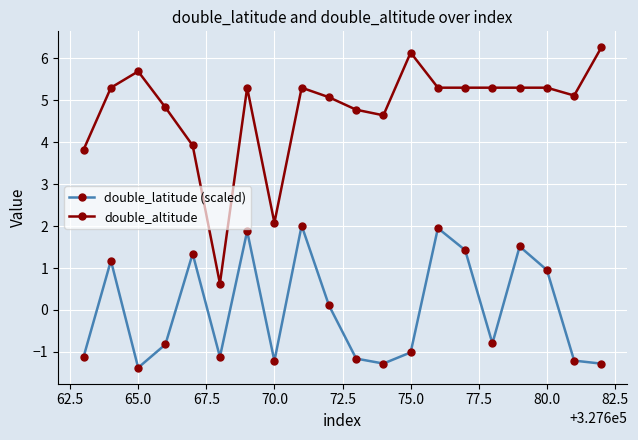

Does the chart have visible grid lines?

Yes